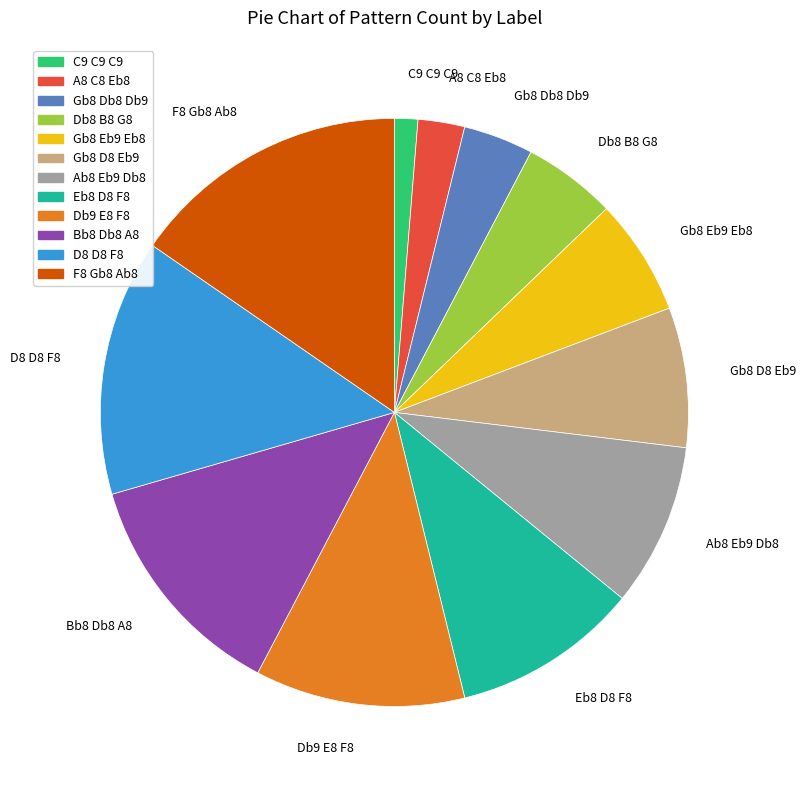

Does any single category account for the majority?

No